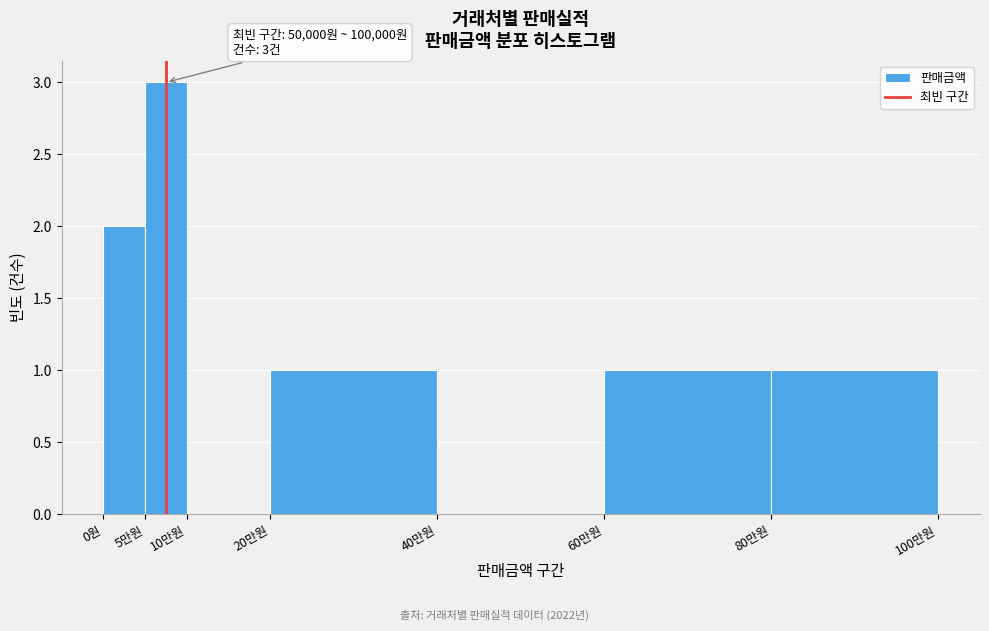

Reading right to left, what are all the values shown in this chart?

80만원=1	60만원=1	40만원=0	20만원=1	10만원=0	5만원=3	0원=2